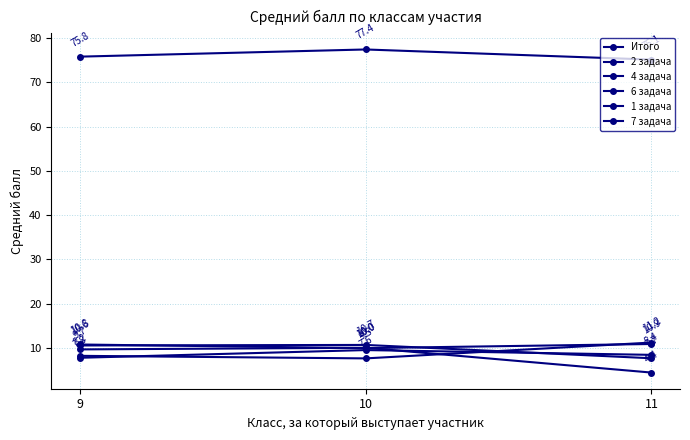

Between 9 and 10, which series saw the biggest shift?

4 задача